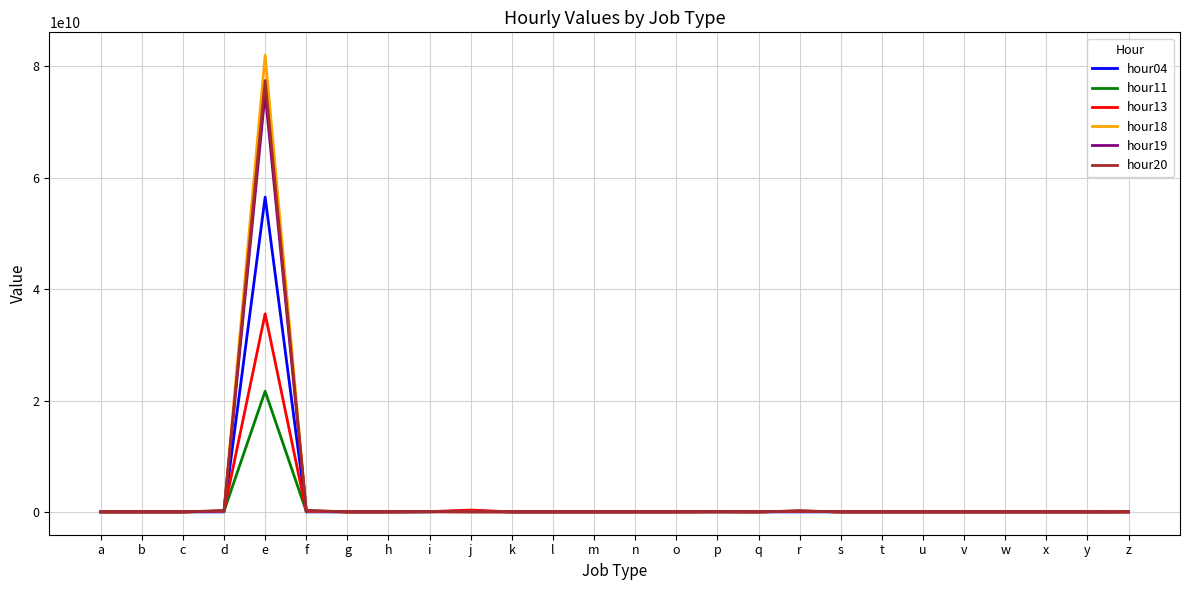

At which category is the sum across all series the highest?

e